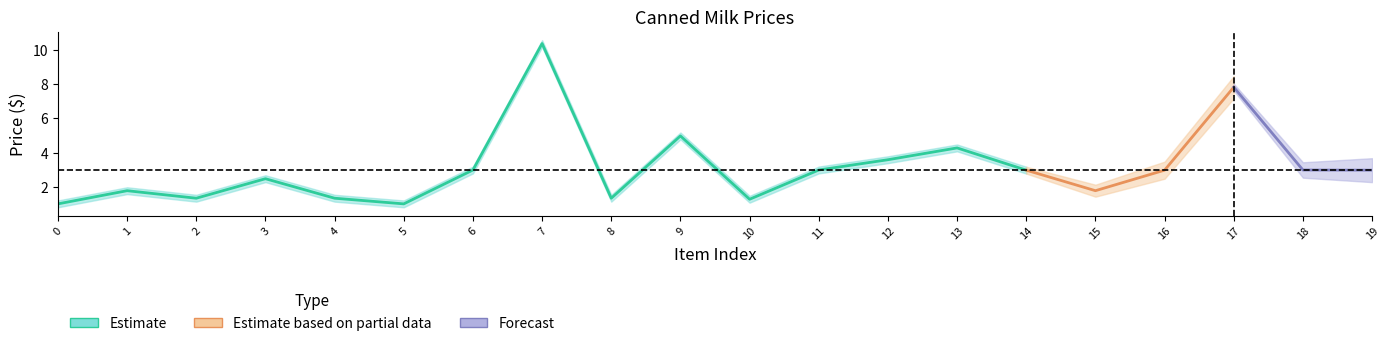

Which category has the highest value in the lower_main series?

7